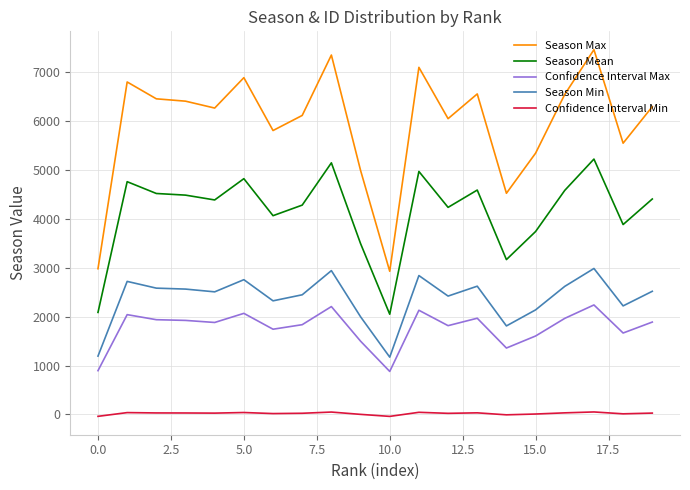

Which series has the widest spread of values?

Season Max